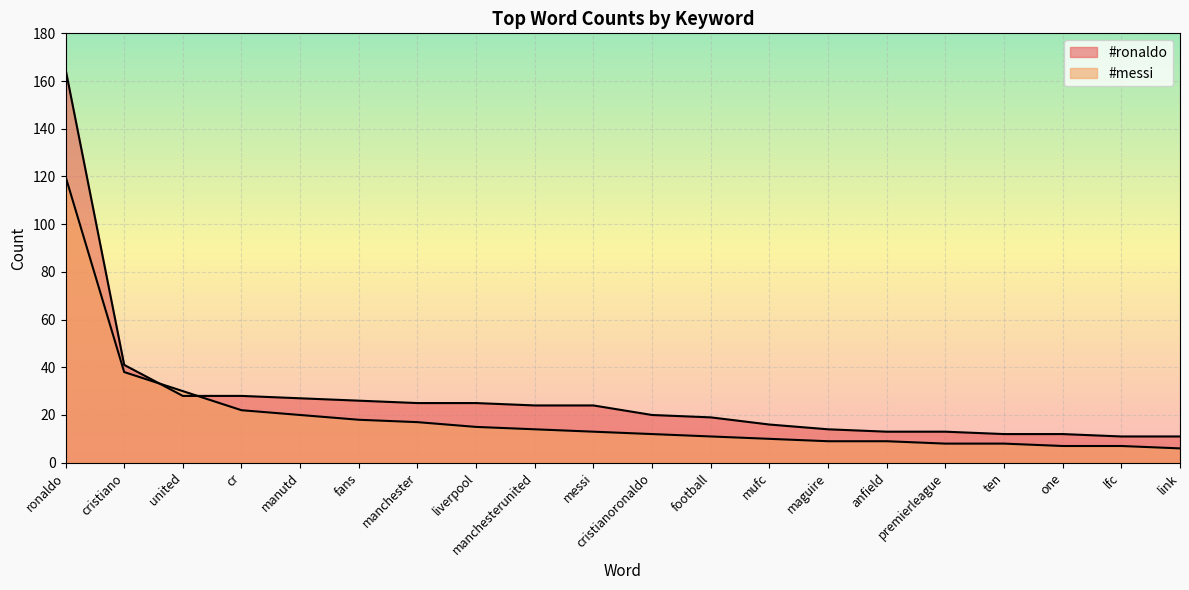

The value of #ronaldo at fans is 36. True or false?

False